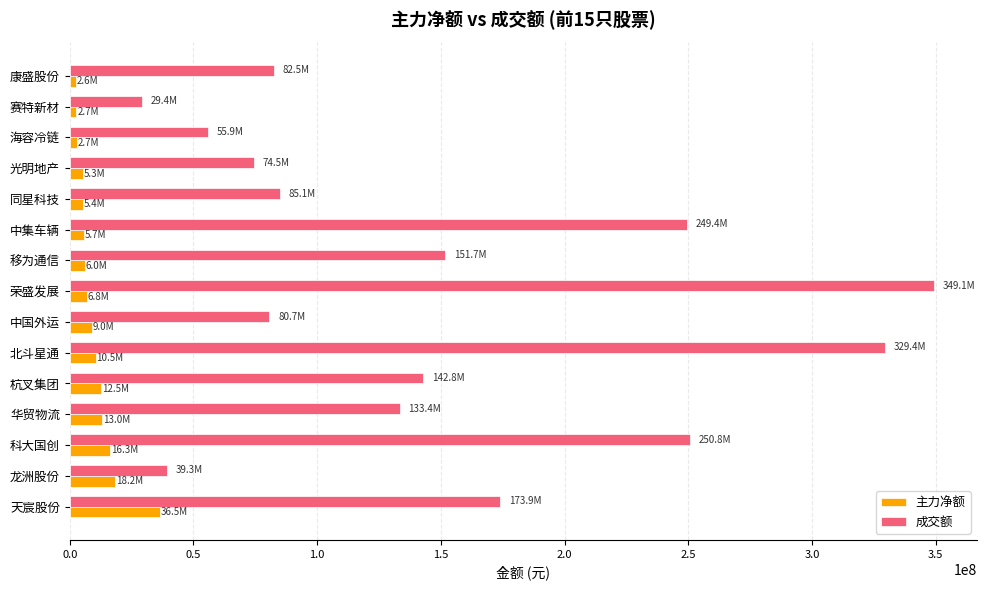

What are all the series names shown in the legend?

主力净额, 成交额